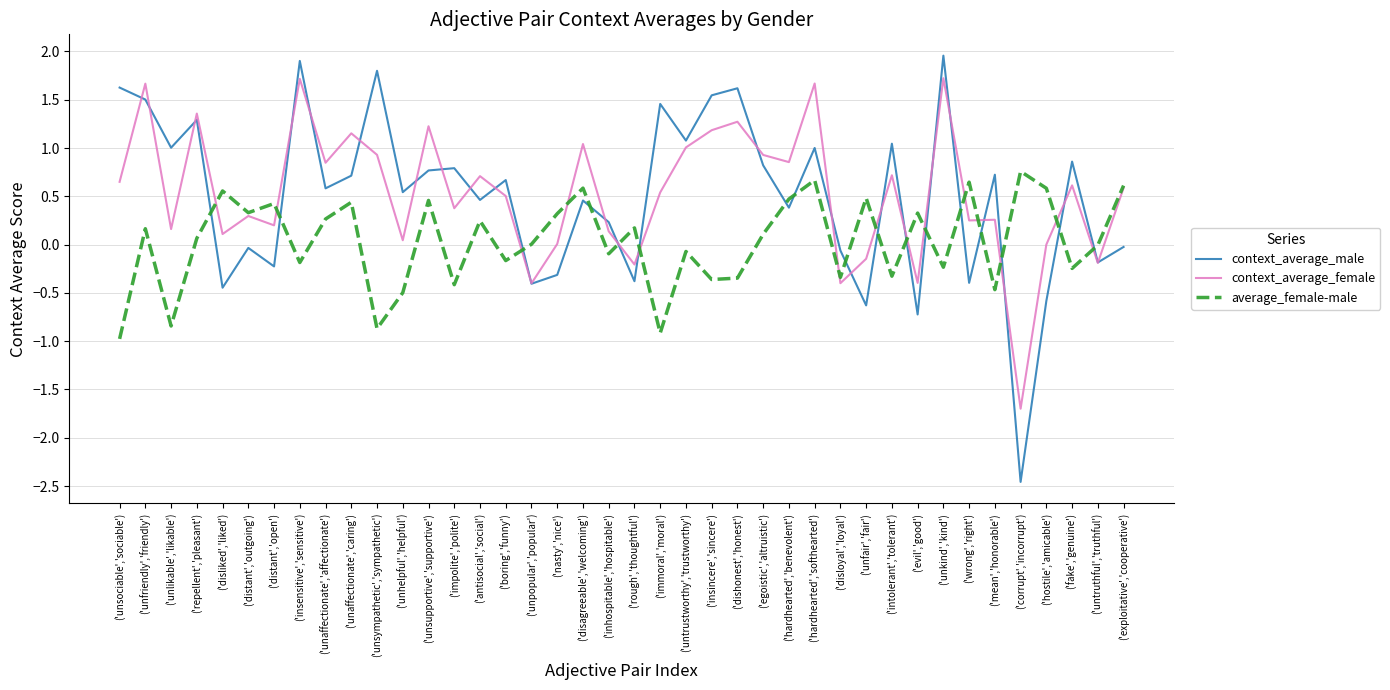

Read the context_average_male value at ('unsupportive','supportive').

0.8